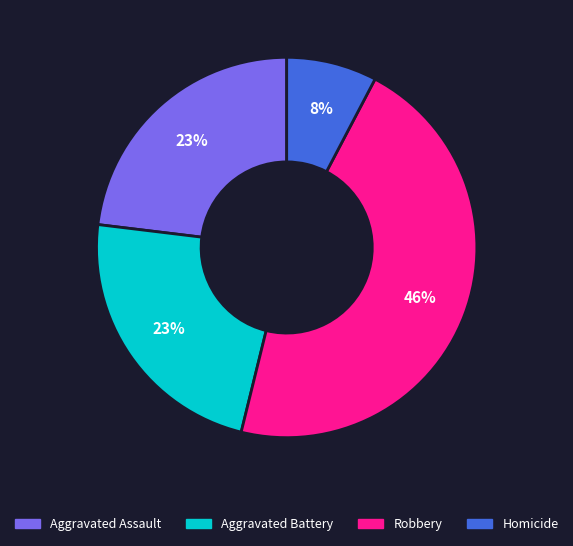

Is there any slice that represents more than half of the pie?

No